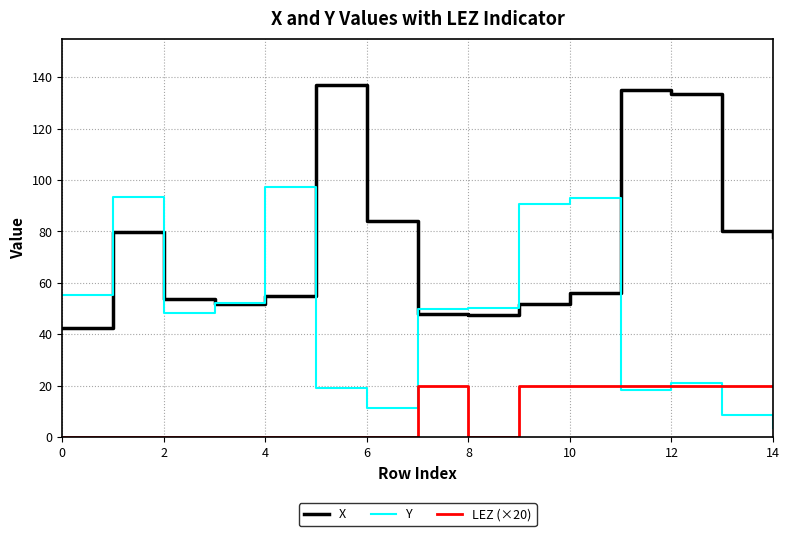

What is the difference between the second highest and minimum values in the X series?

92.4